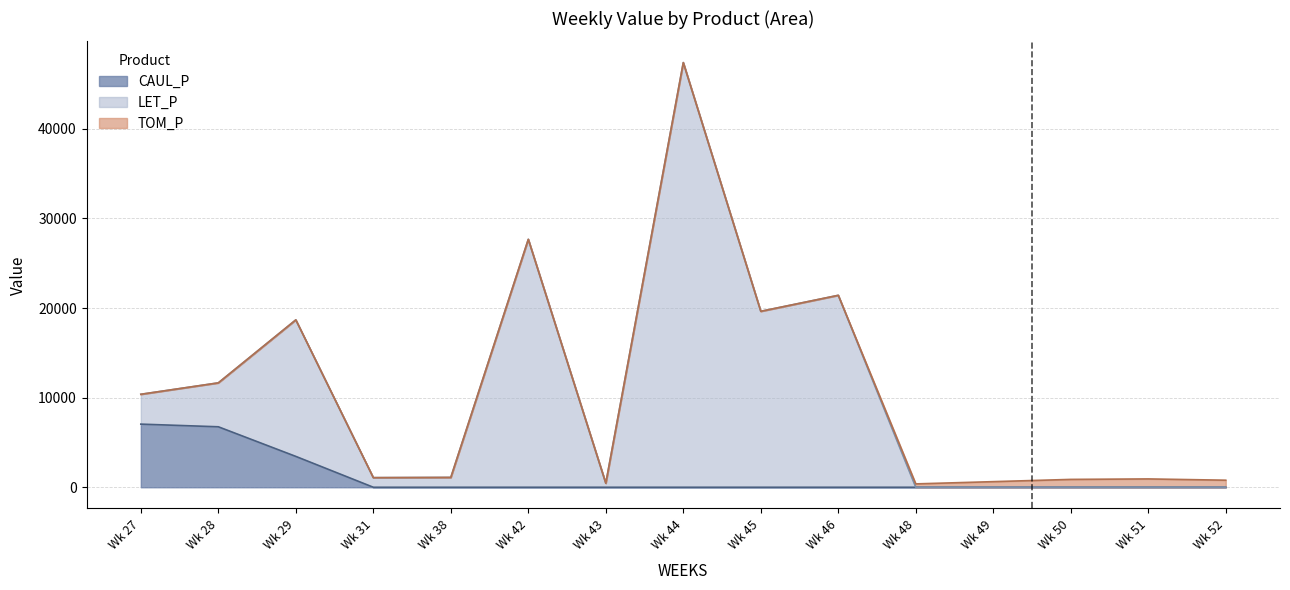

True or false: CAUL_P and LET_P cross at least once.

False